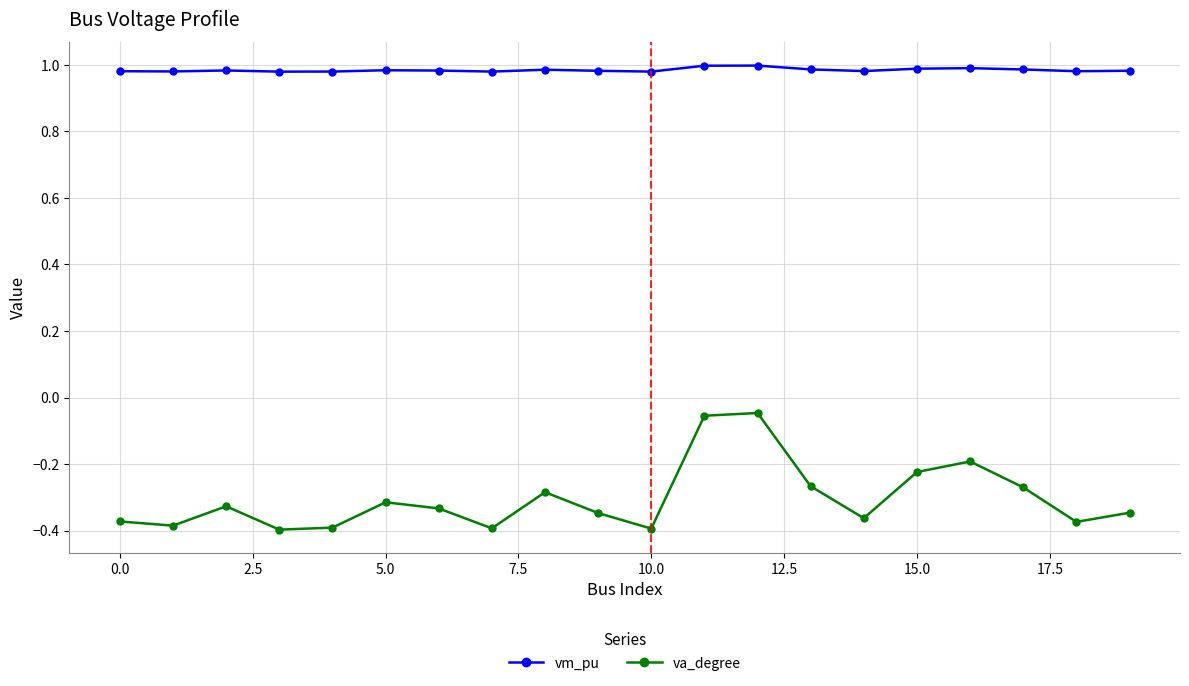

Which series has the widest spread of values?

va_degree